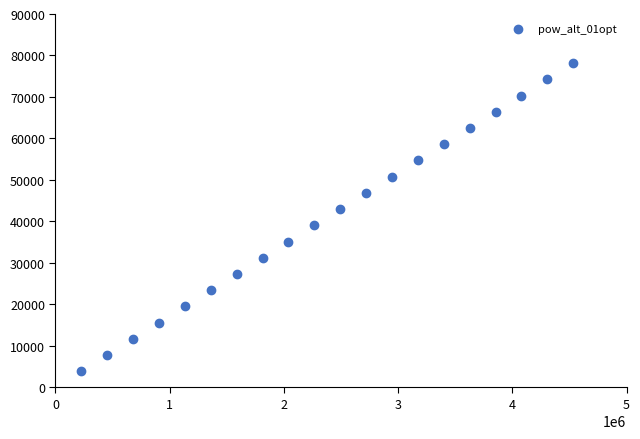

What is the range of X values (max minus min)?

4305514